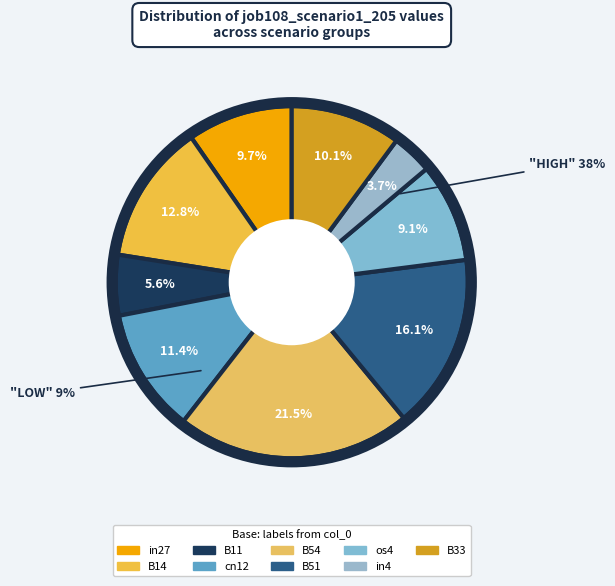

To the nearest percent, what is the combined percentage of B51 and B14?

29%